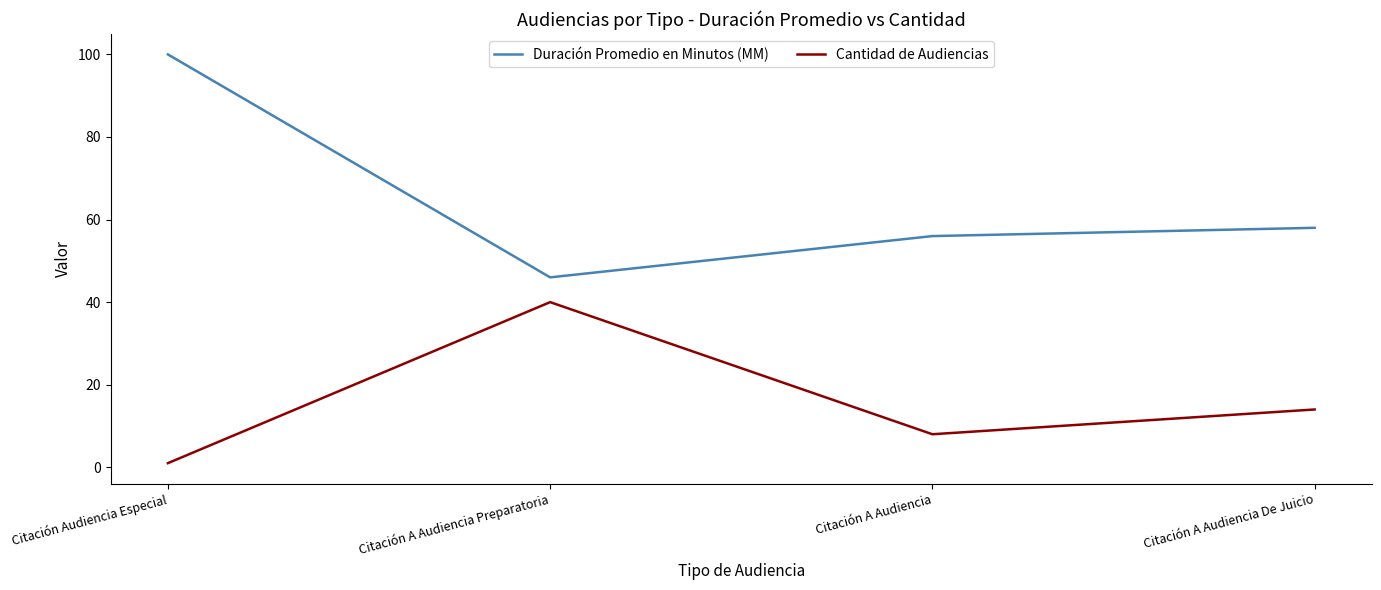

Count the number of data series in this chart.

2